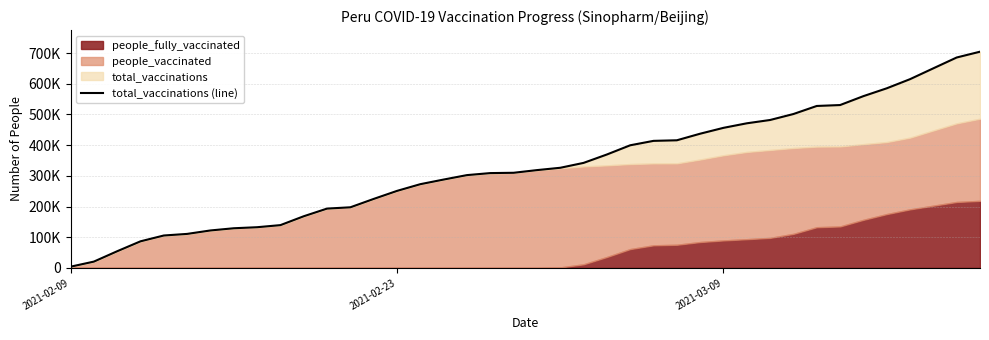

What is the smallest value displayed?

3836